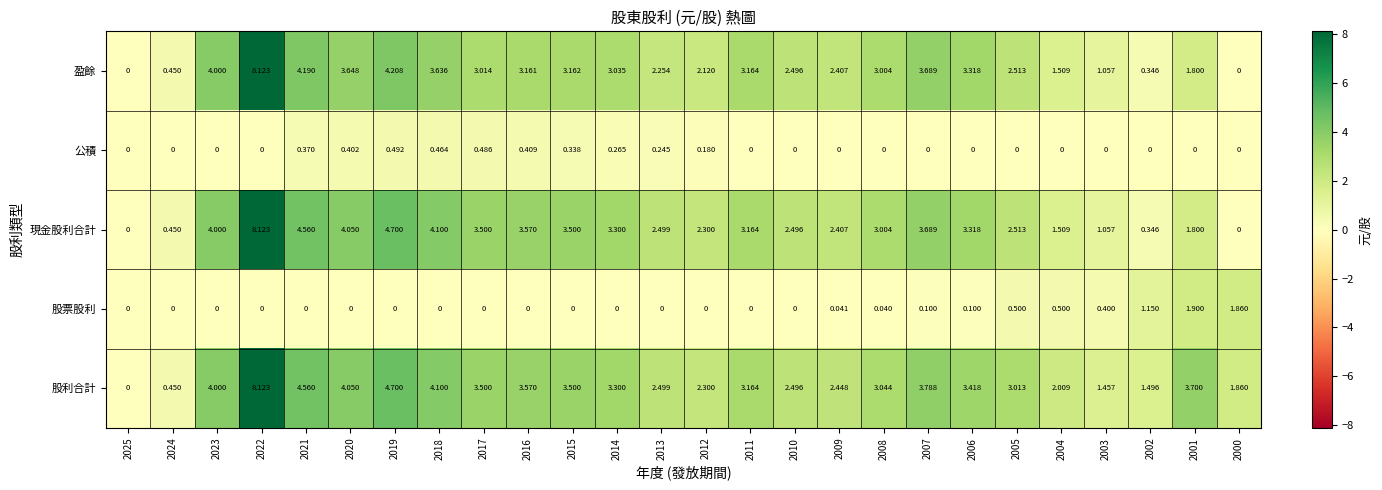

How many values in the 盈餘 series exceed 3?

14